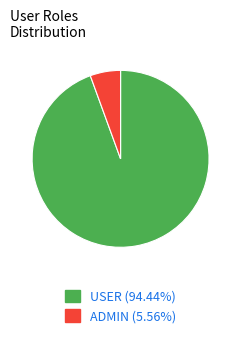

Approximately how many times larger is the value at USER (94.44%) compared to ADMIN (5.56%)?

17.0